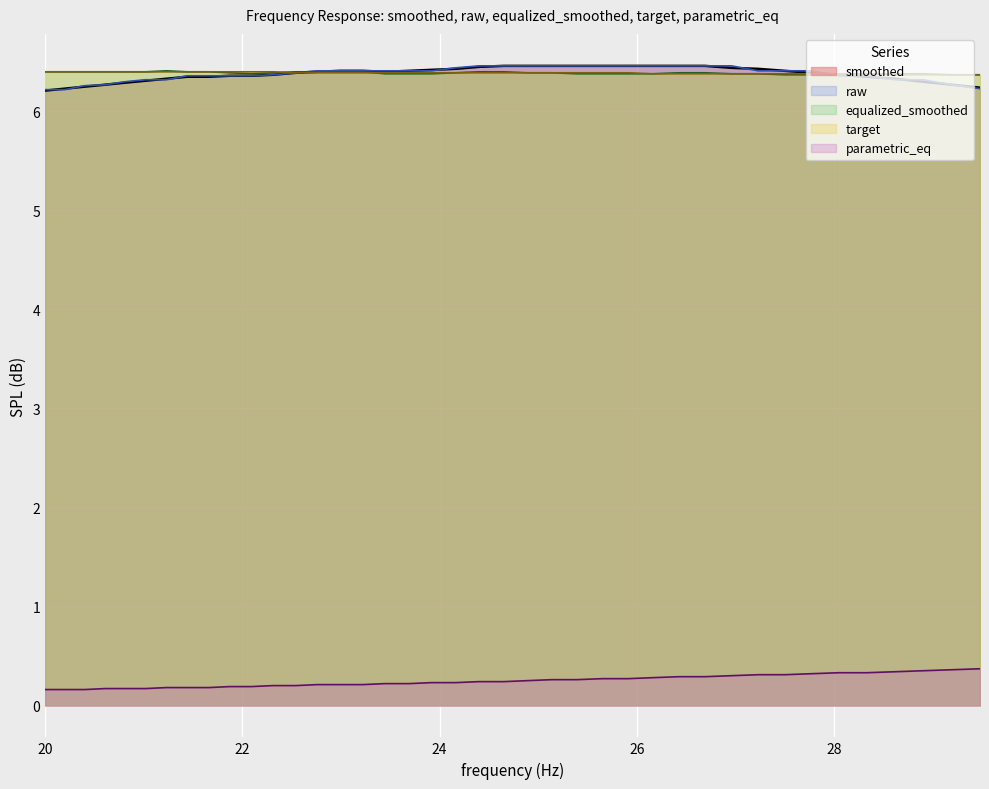

Count the number of data series in this chart.

5